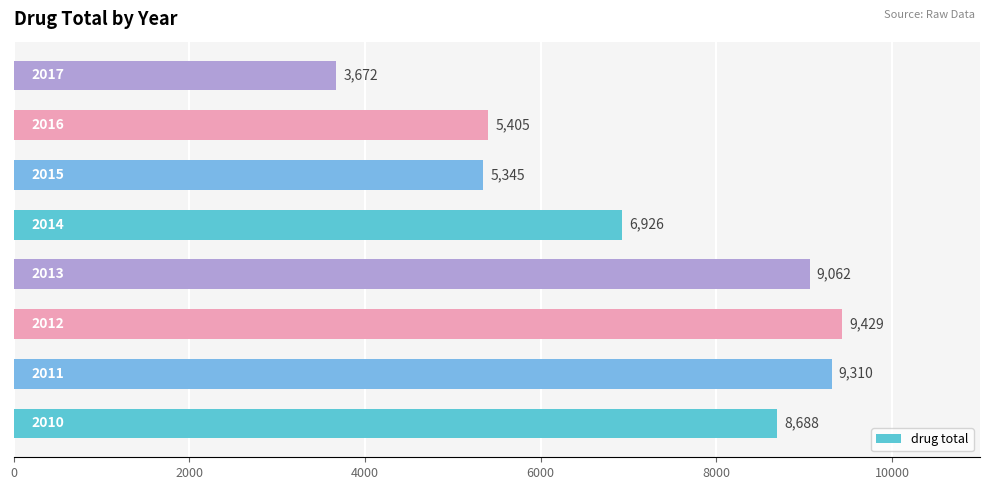

What is the smallest value displayed?

3672